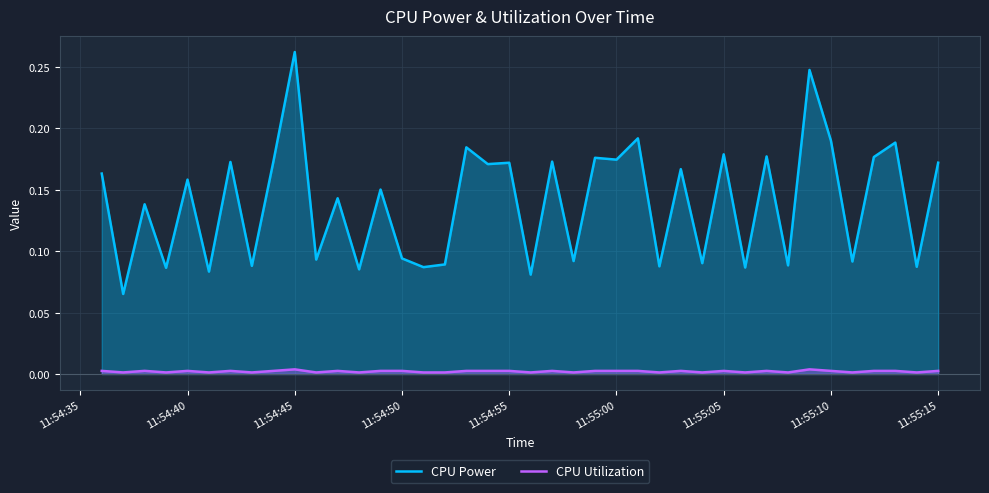

Reading left to right, what are all the values shown in this chart?

CPU Power: 0.2	0.1	0.1	0.1	0.2	0.1	0.2	0.1	0.2	0.3	0.1	0.1	0.1	0.2	0.1	0.1	0.1	0.2	0.2	0.2	0.1	0.2	0.1	0.2	0.2	0.2	0.1	0.2	0.1	0.2	0.1	0.2	0.1	0.2	0.2	0.1	0.2	0.2	0.1	0.2
CPU Utilization: 0.0	0.0	0.0	0.0	0.0	0.0	0.0	0.0	0.0	0.0	0.0	0.0	0.0	0.0	0.0	0.0	0.0	0.0	0.0	0.0	0.0	0.0	0.0	0.0	0.0	0.0	0.0	0.0	0.0	0.0	0.0	0.0	0.0	0.0	0.0	0.0	0.0	0.0	0.0	0.0